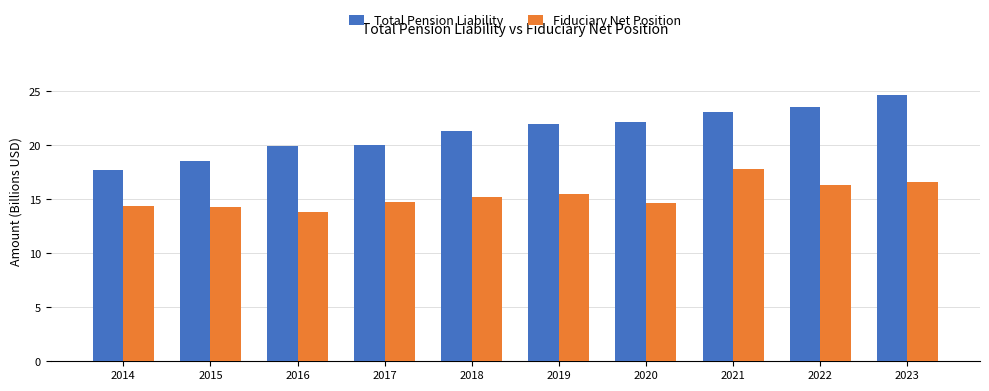

What is the difference between the second highest and second lowest values in the Total Pension Liability series?

5.1